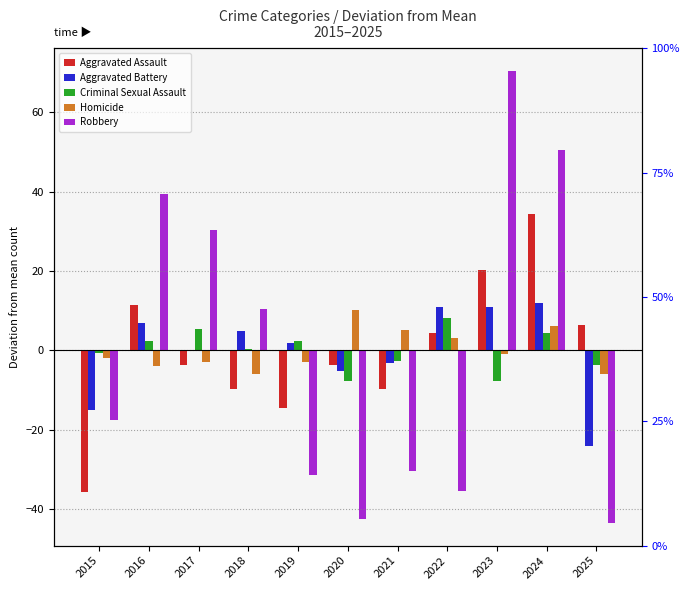

Count the number of categories in the chart.

11